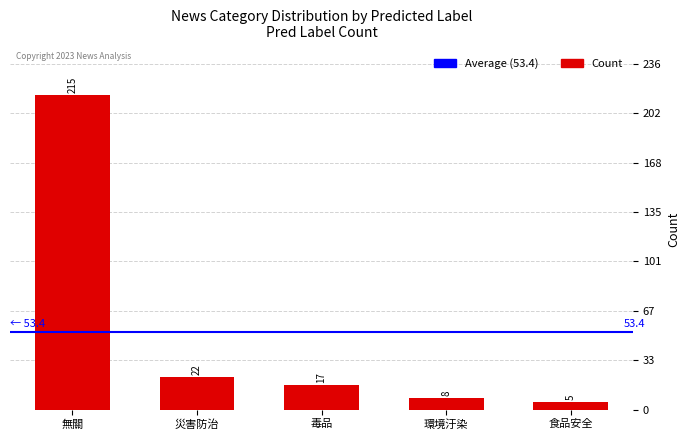

What position from the right is 災害防治?

4